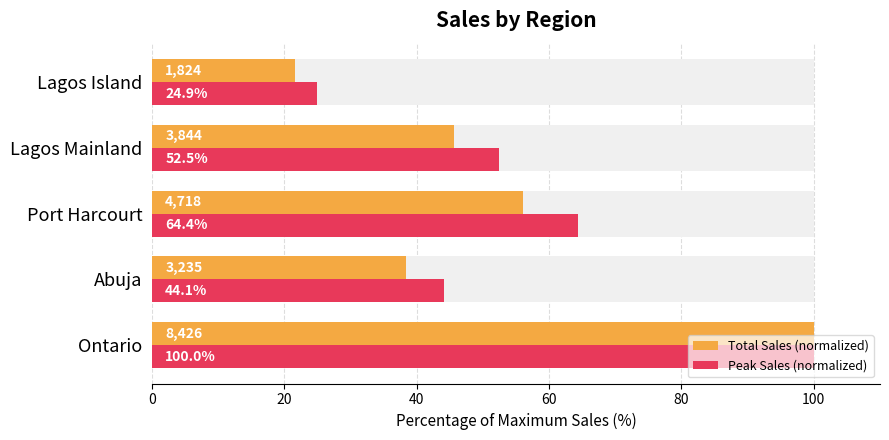

What is the sum of the Total Sales (normalized) values at Ontario and Port Harcourt?

156.0